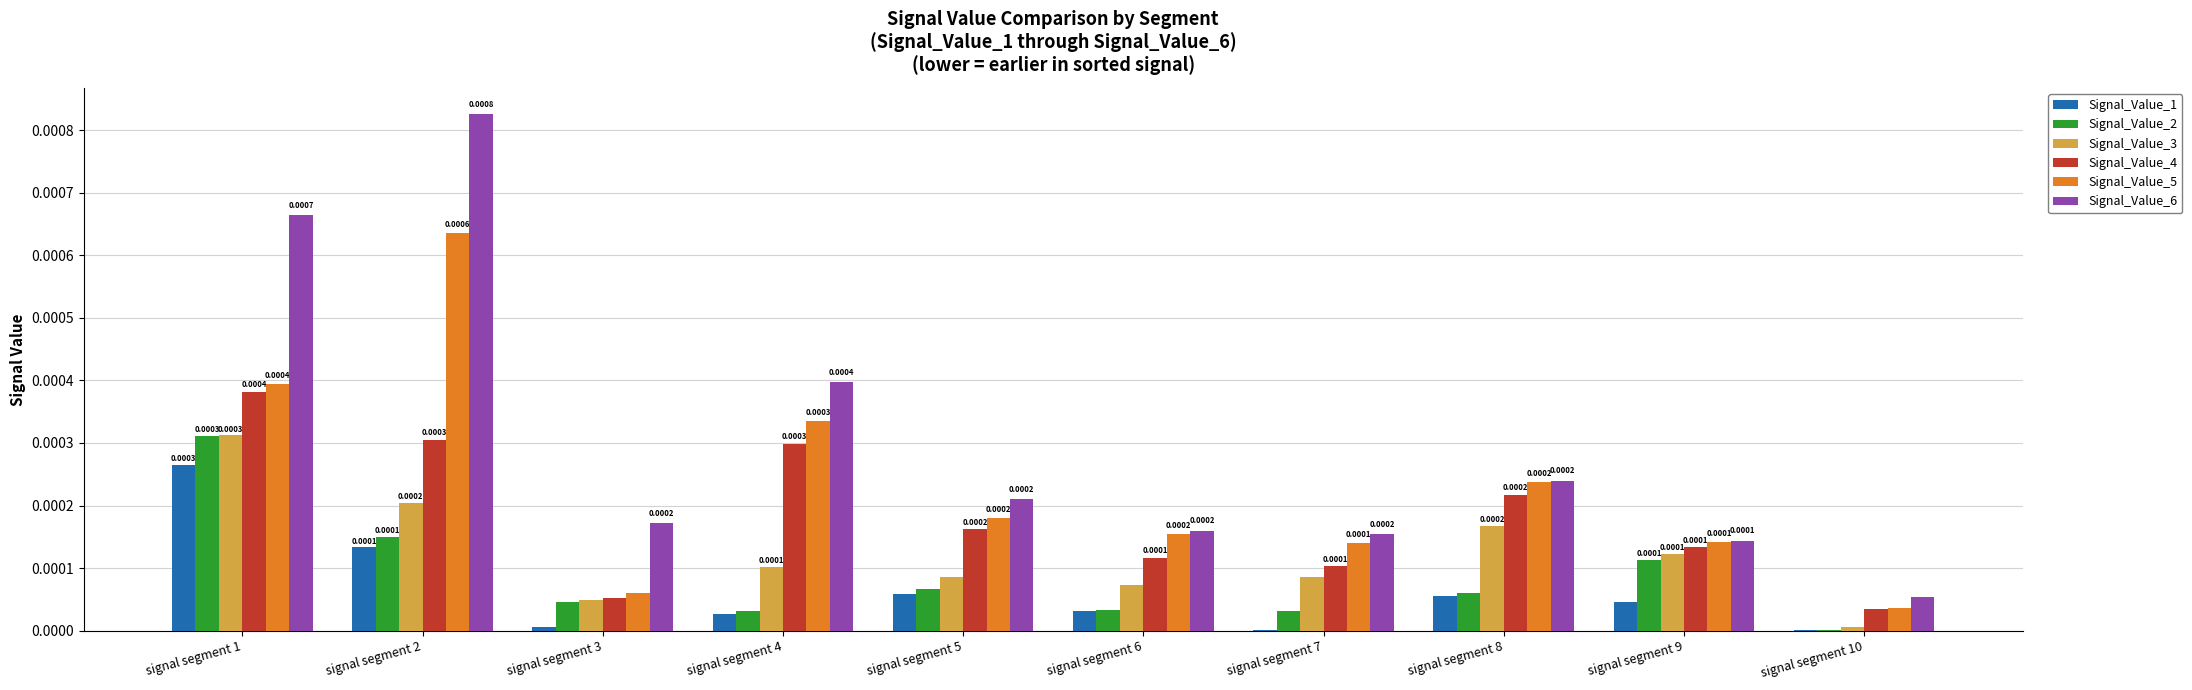

Between signal segment 4 and signal segment 5, which series saw the biggest shift?

Signal_Value_6